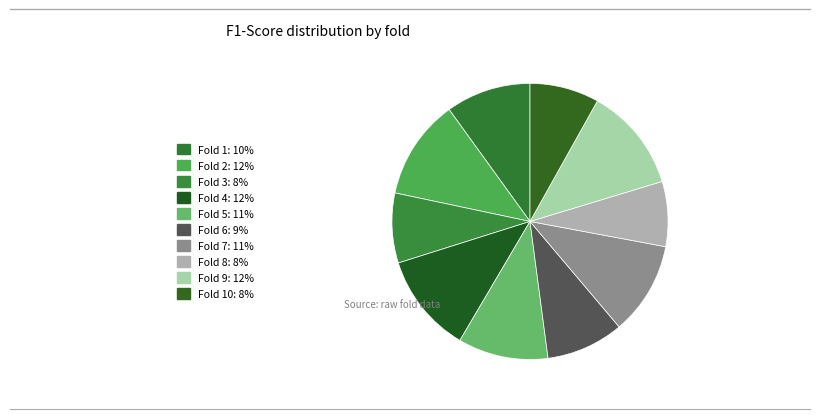

Is there any slice that represents more than half of the pie?

No